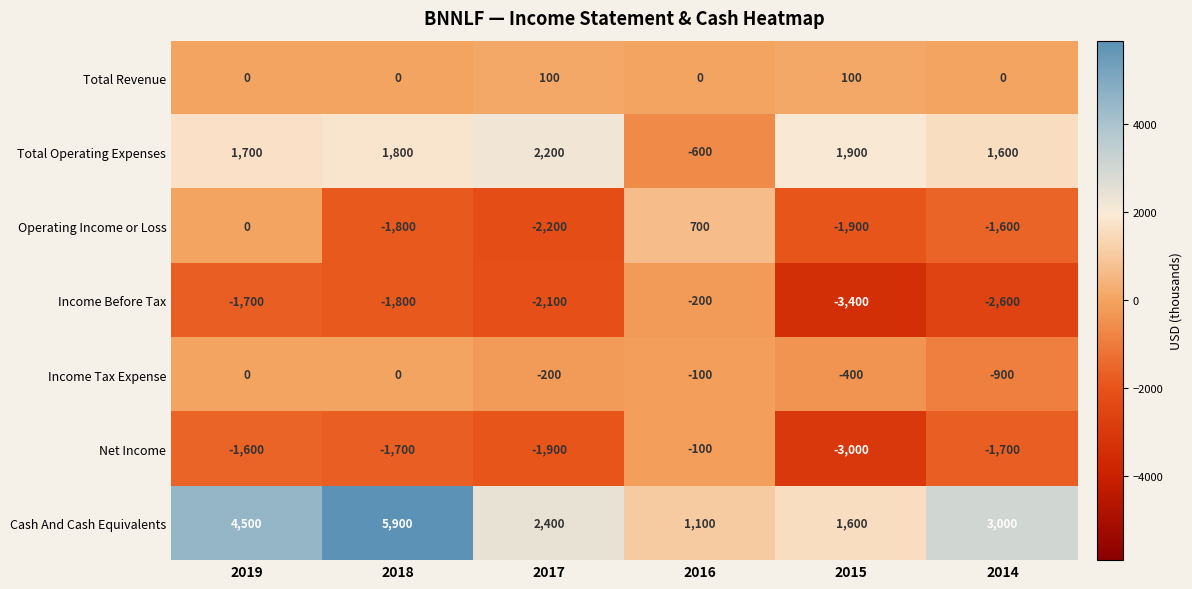

The value of Income Before Tax at 2017 is -2100. True or false?

True